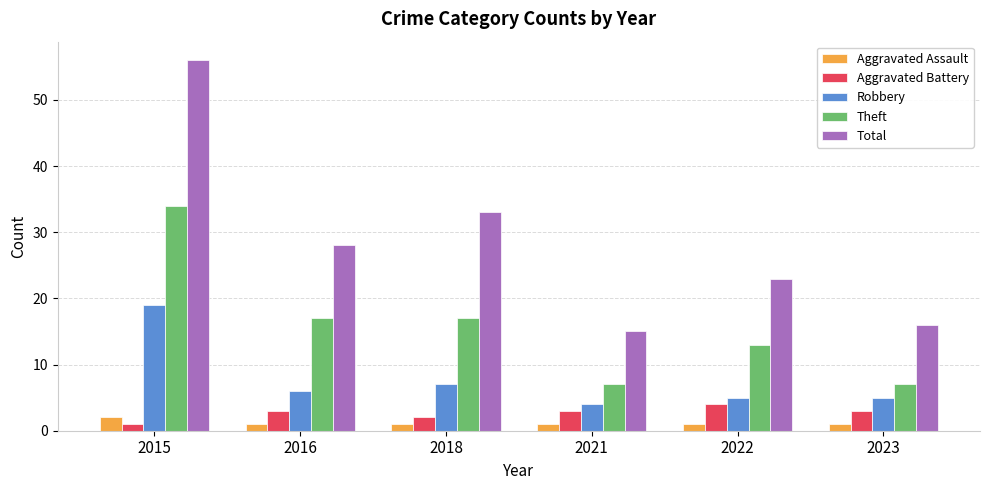

Rank the series at 2021 from lowest to highest value.

Aggravated Assault, Aggravated Battery, Robbery, Theft, Total